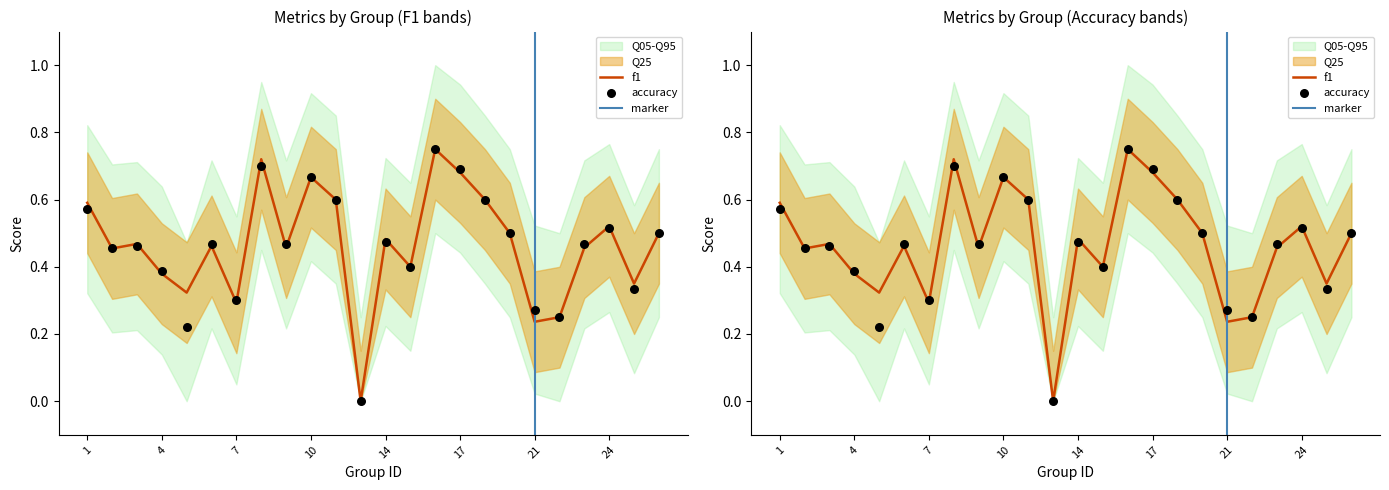

What is the total value across all series at 26?

1.0